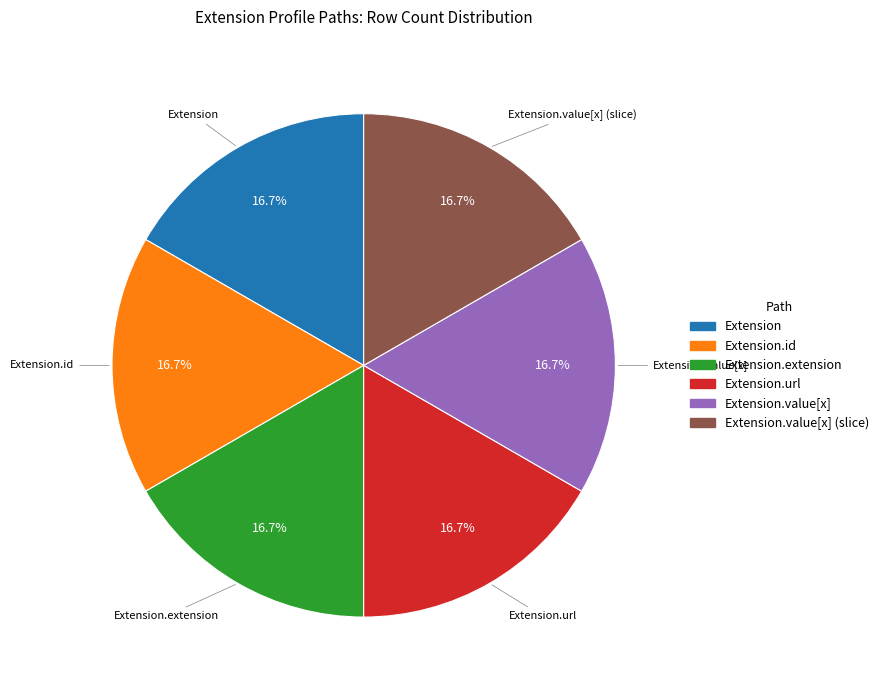

Is there any slice that represents more than half of the pie?

No